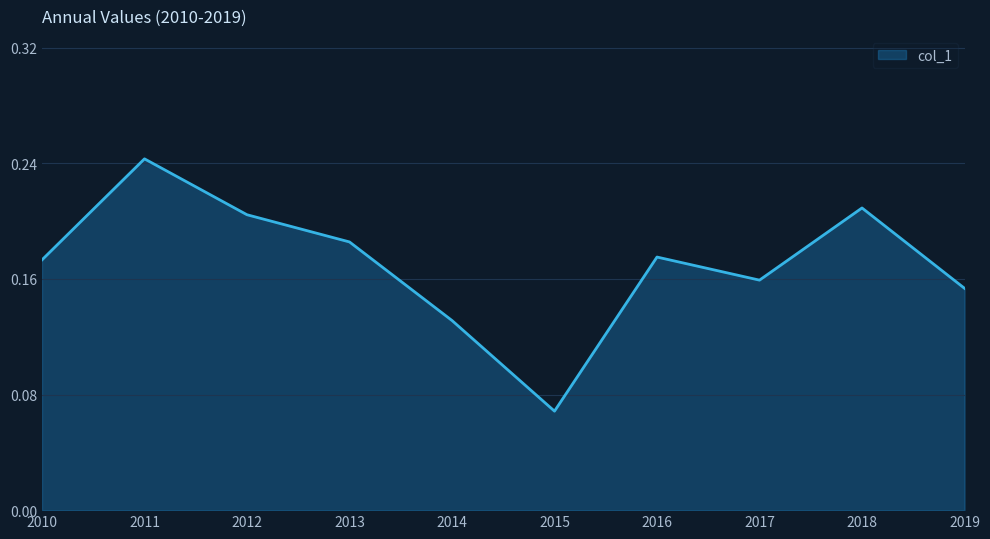

Which has a higher value, 2017 or 2012?

2012